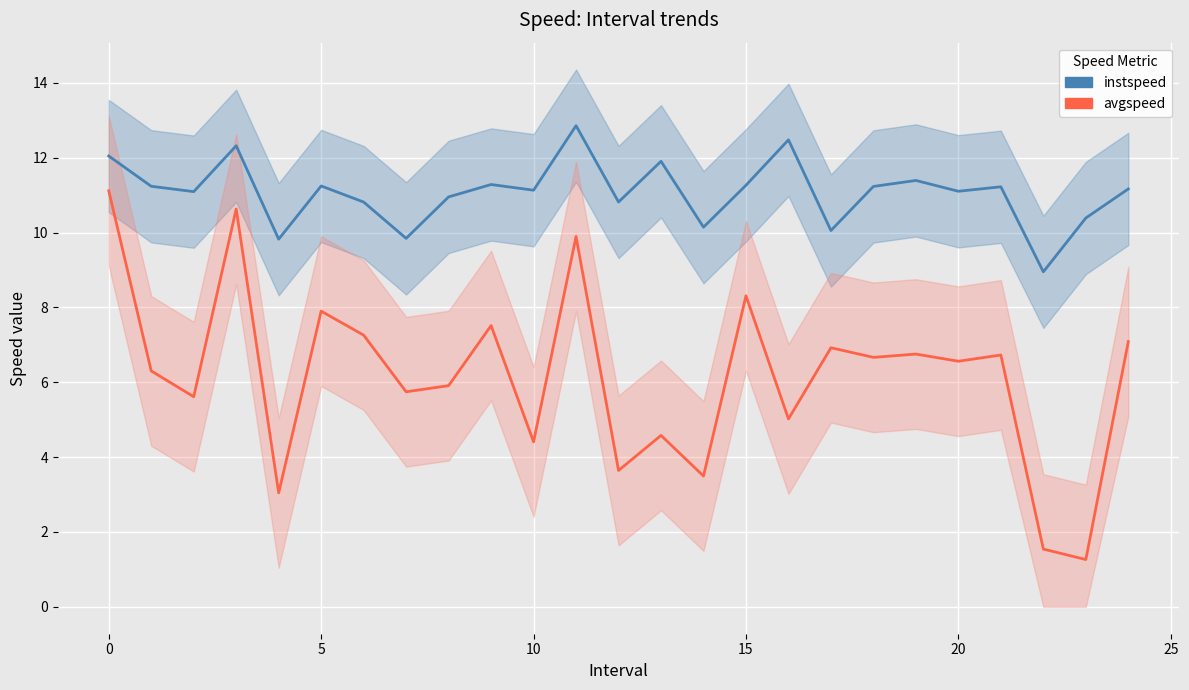

The value of instspeed at 23 is 10.4. True or false?

True